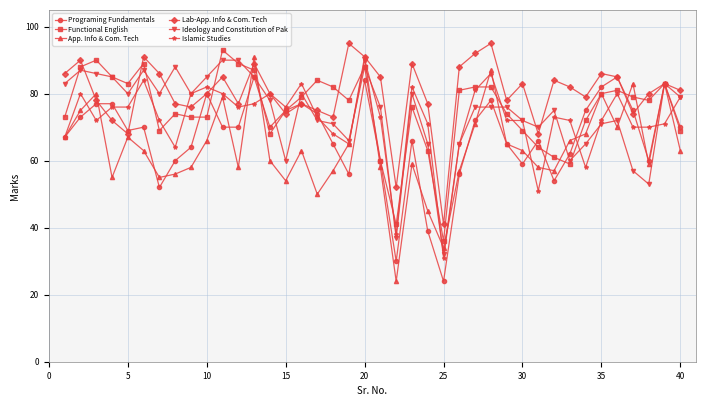

True or false: Lab-App. Info & Com. Tech has more than 2 points higher than both neighbors.

True